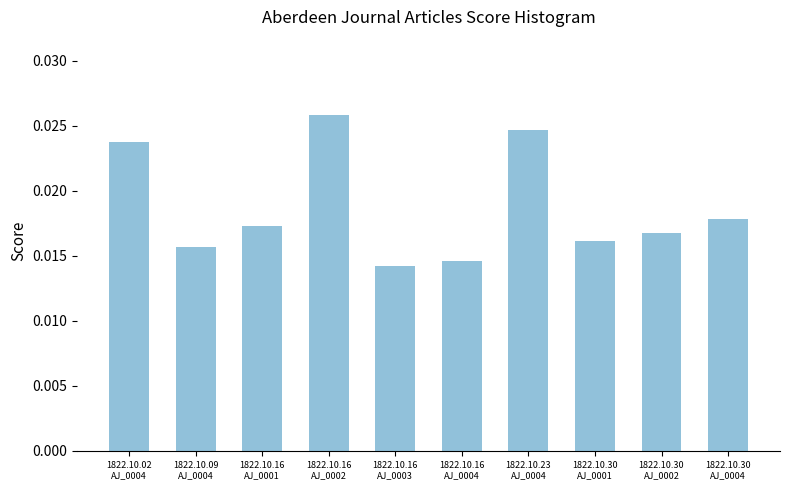

Rank the categories by value from highest to lowest.

1822.10.16
AJ_0002, 1822.10.23
AJ_0004, 1822.10.02
AJ_0004, 1822.10.30
AJ_0004, 1822.10.16
AJ_0001, 1822.10.30
AJ_0002, 1822.10.30
AJ_0001, 1822.10.09
AJ_0004, 1822.10.16
AJ_0004, 1822.10.16
AJ_0003